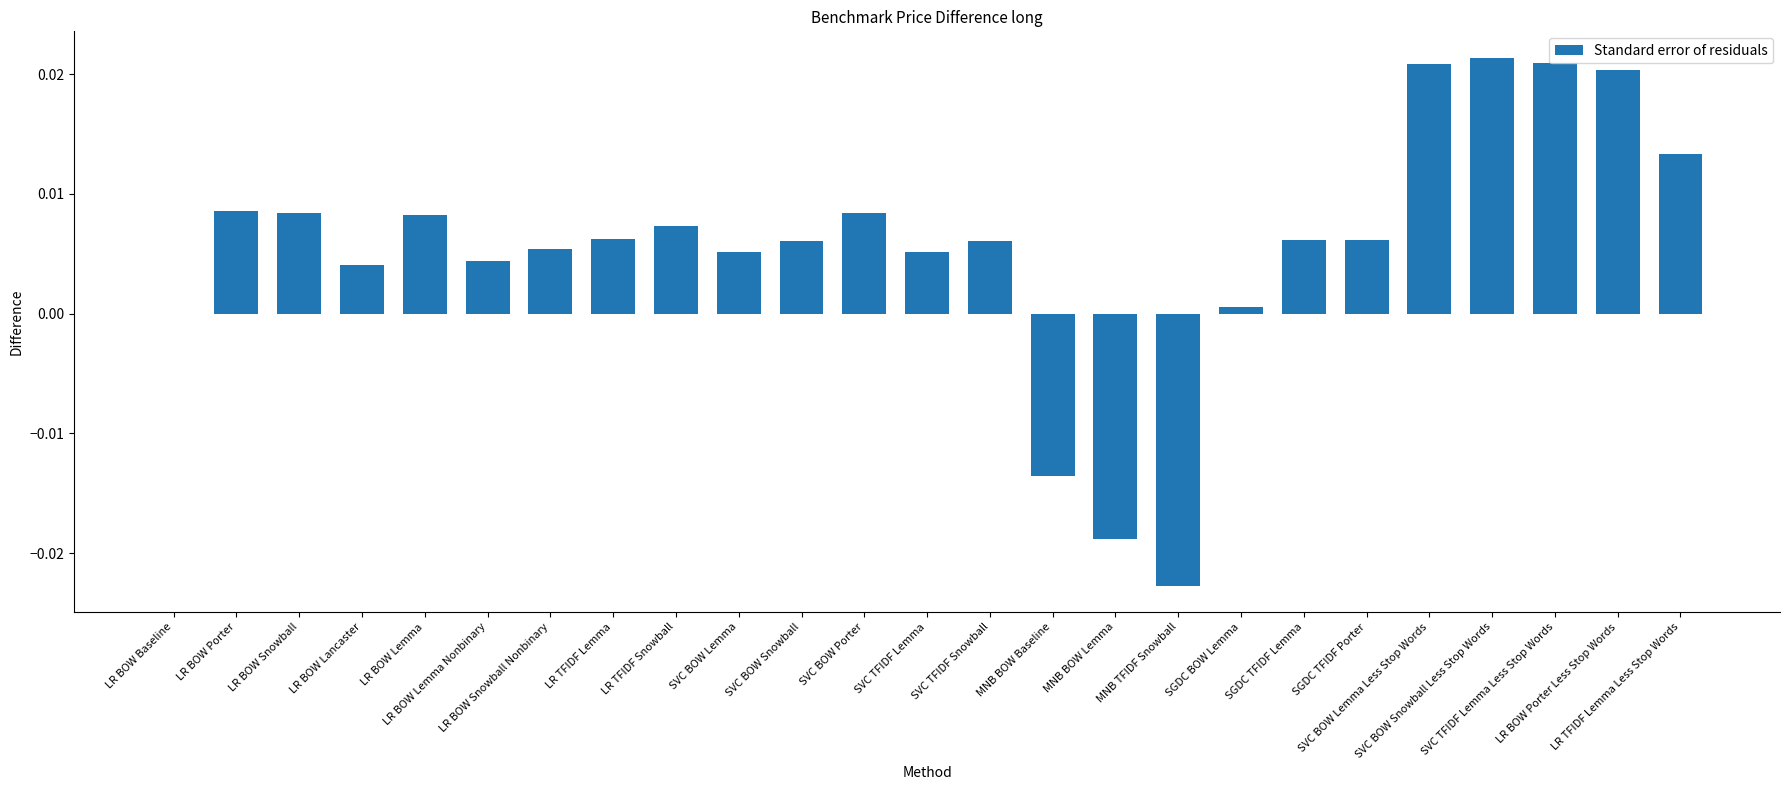

Are the bars horizontal?

No